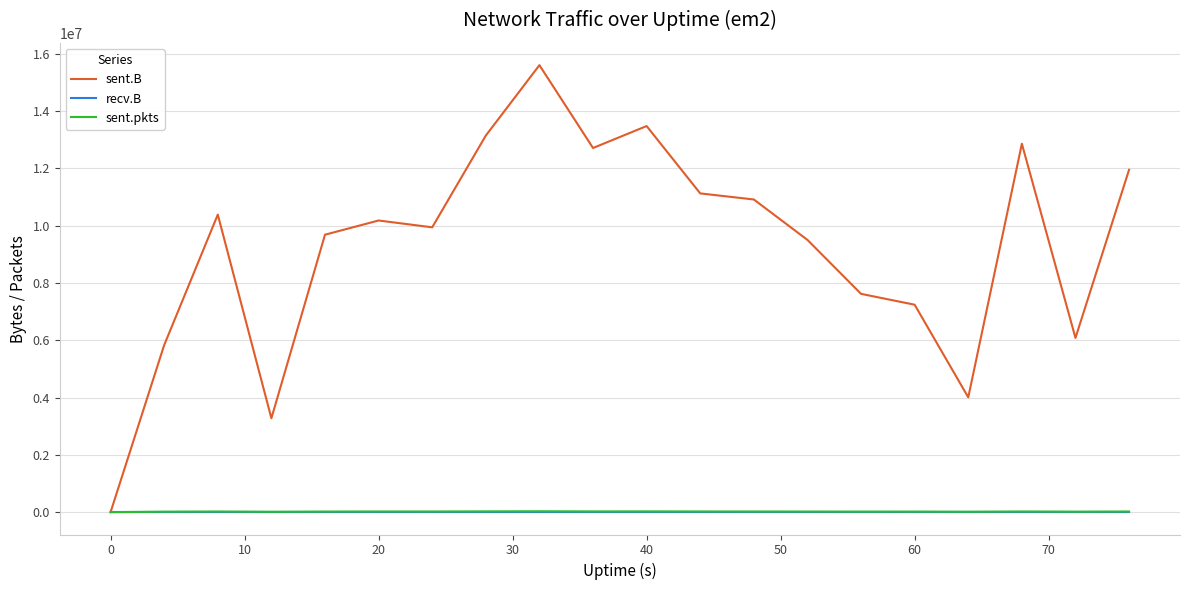

Which series has the largest range (max minus min)?

sent.B